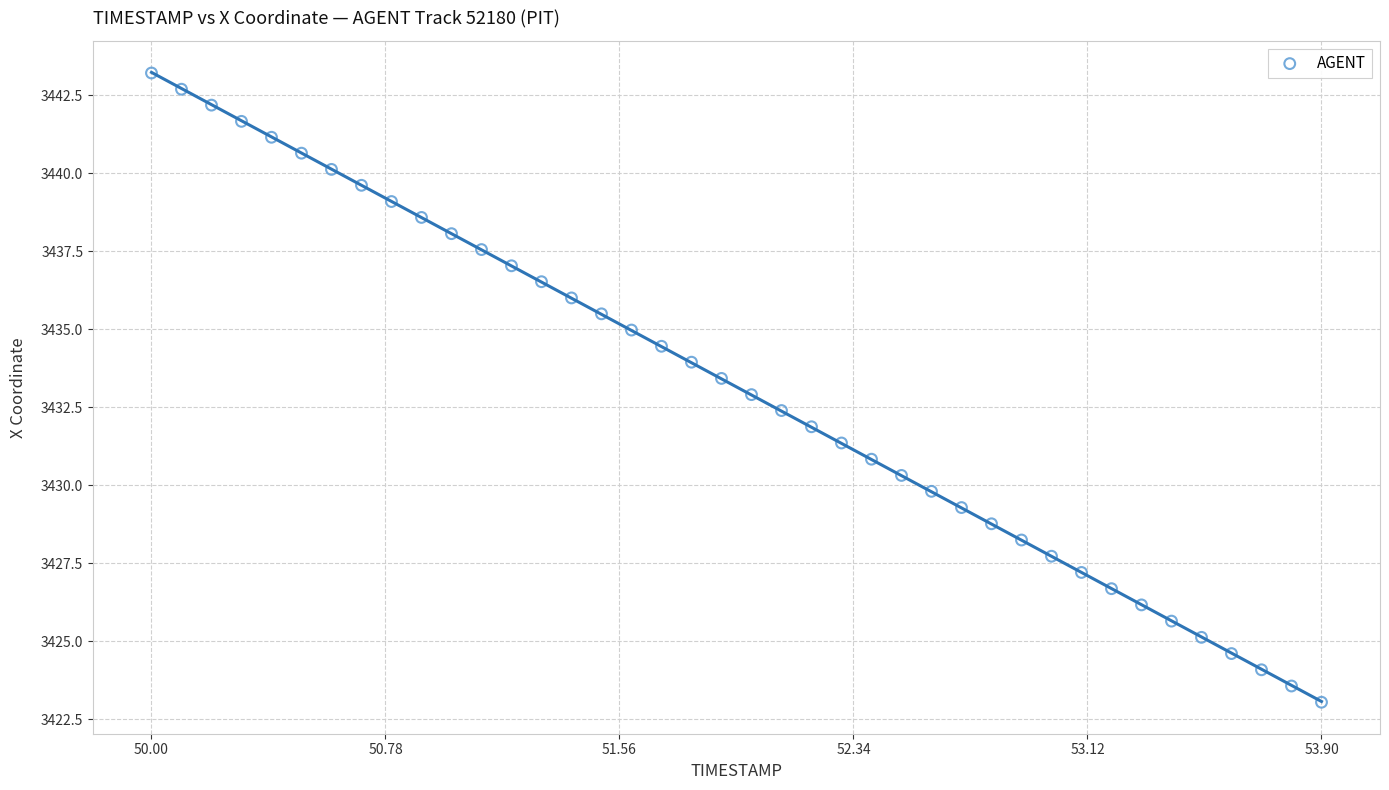

What is the range of X values (max minus min)?

3.9